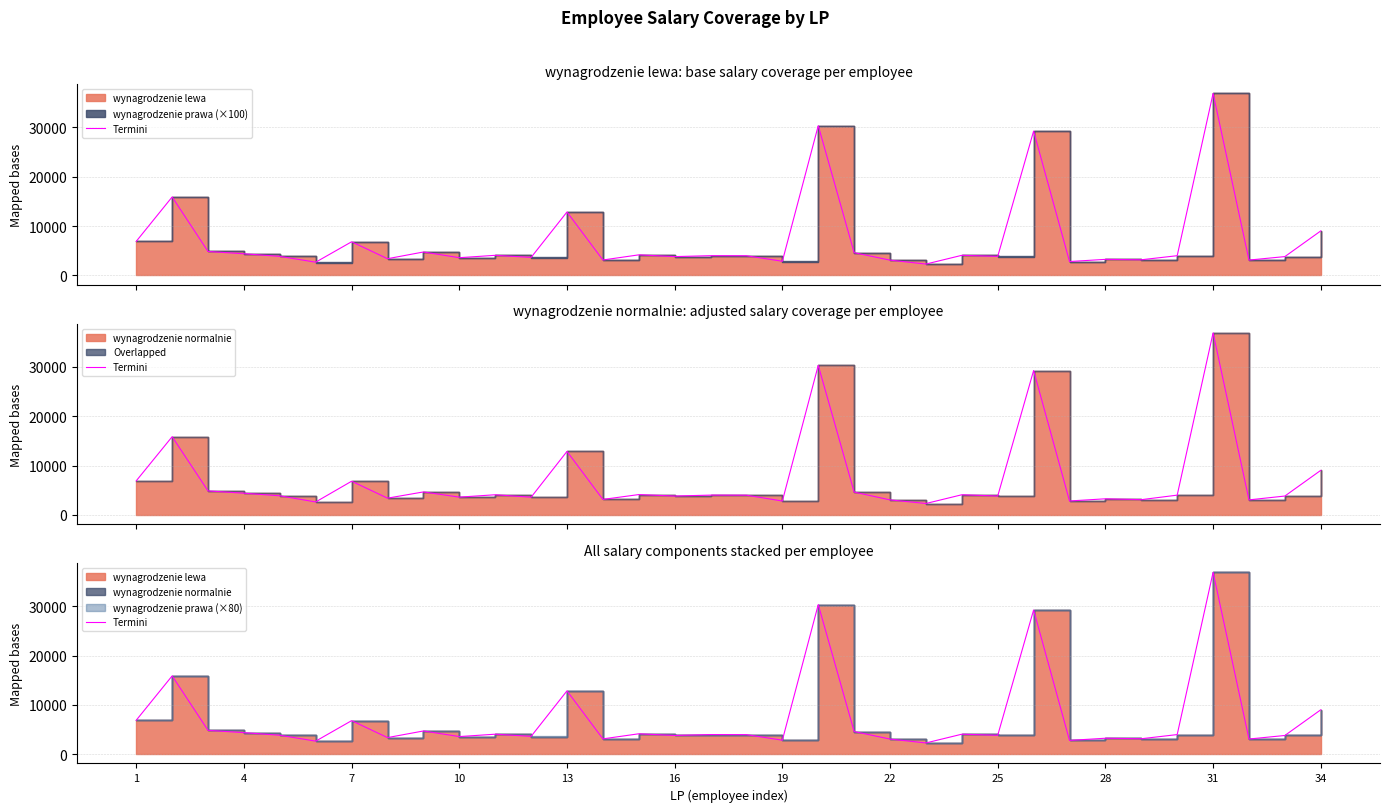

What is the difference between the maximum and minimum values?

34566.0